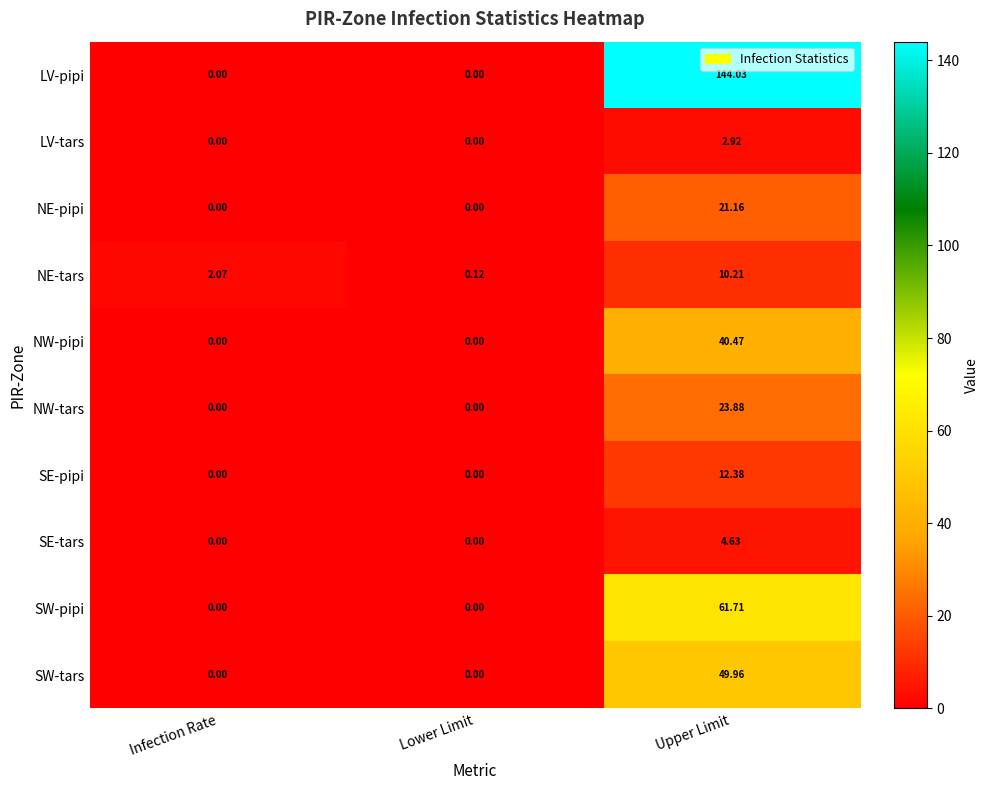

Rank the series by their maximum value, from highest to lowest.

LV-pipi, SW-pipi, SW-tars, NW-pipi, NW-tars, NE-pipi, SE-pipi, NE-tars, SE-tars, LV-tars